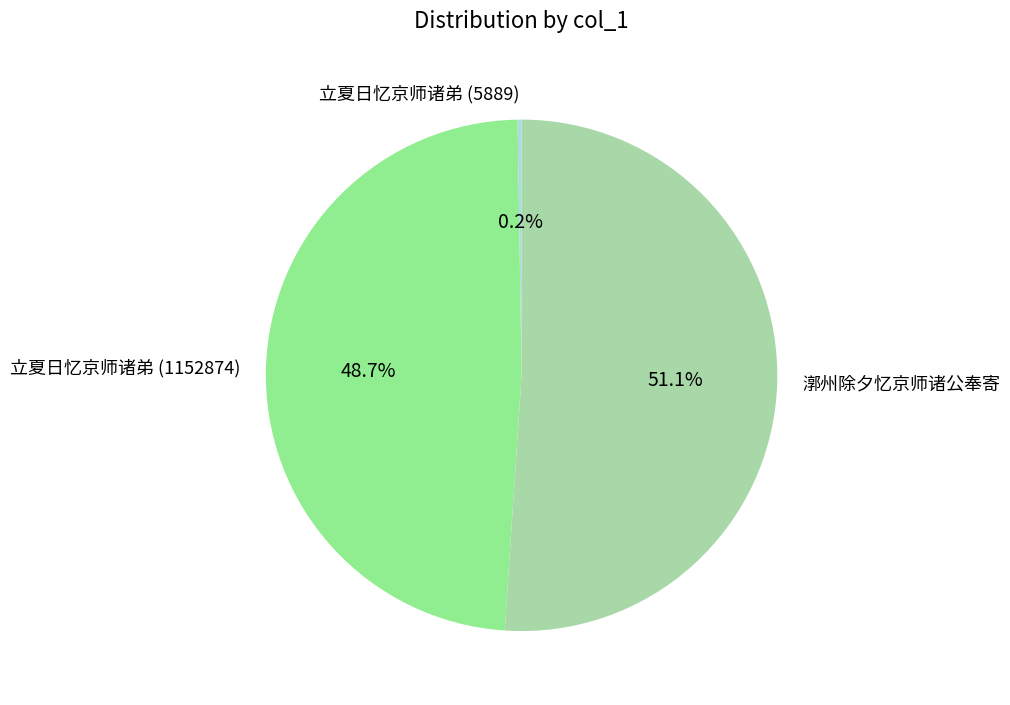

Is there a majority slice in this chart?

Yes